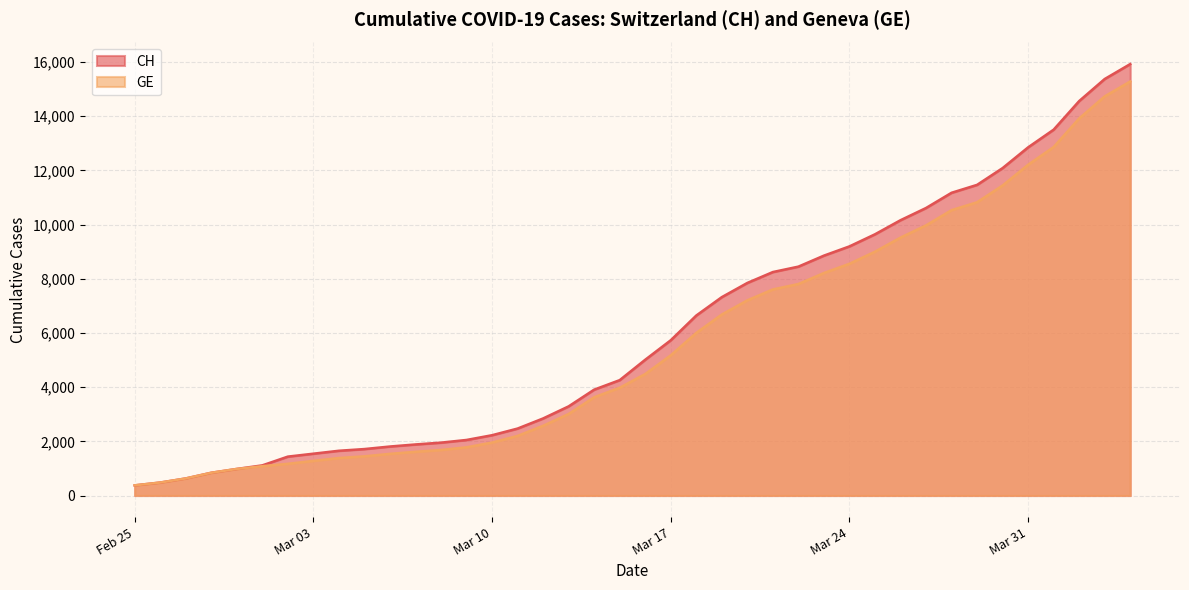

Which series has the largest range (max minus min)?

CH